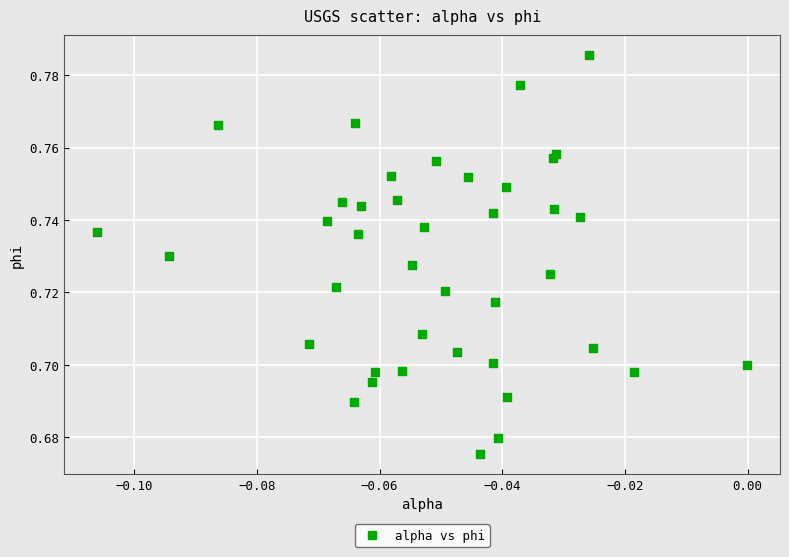

How many points are shown in the scatter plot?

40